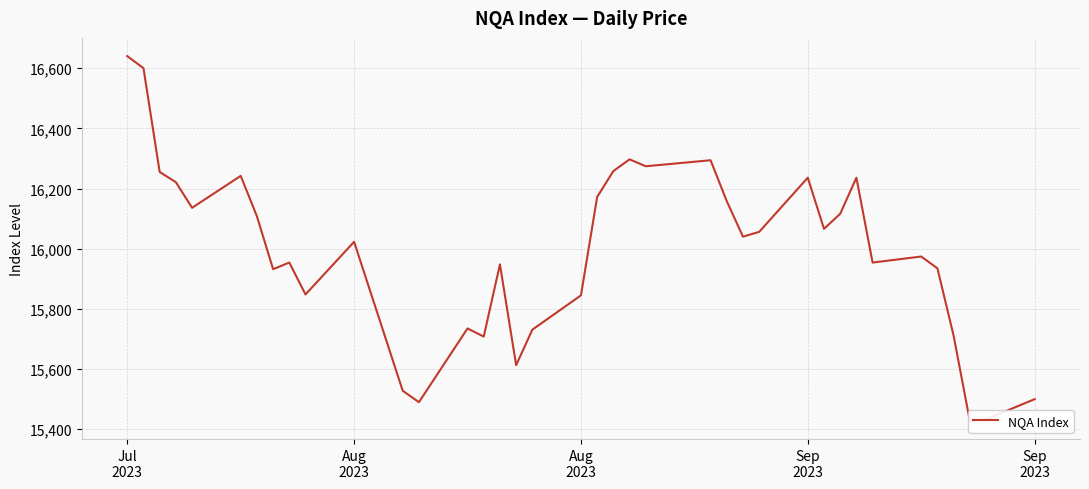

Reading left to right, what are all the values shown in this chart?

16640	16600	16255	16221	16136	16242	16108	15932	15954	15848	16023	15858	15693	15528	15490	15735	15708	15948	15613	15731	15845	16172	16258	16297	16274	16294	16158	16040	16056	16236	16066	16116	16236	15954	15974	15935	15711	15428	15433	15500